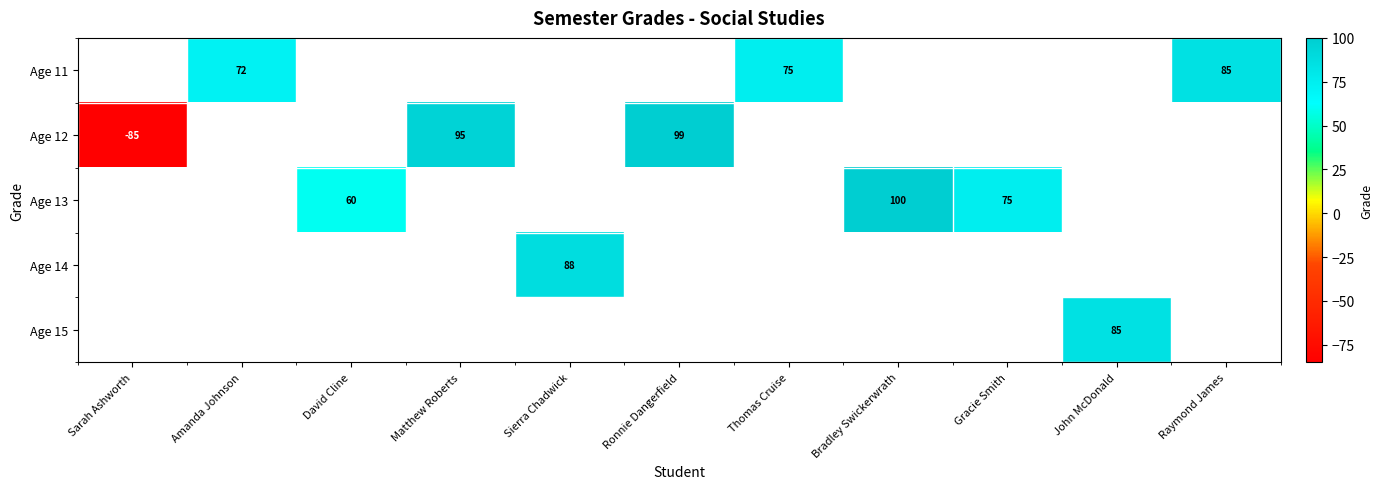

What is the maximum value shown in the chart?

100.0